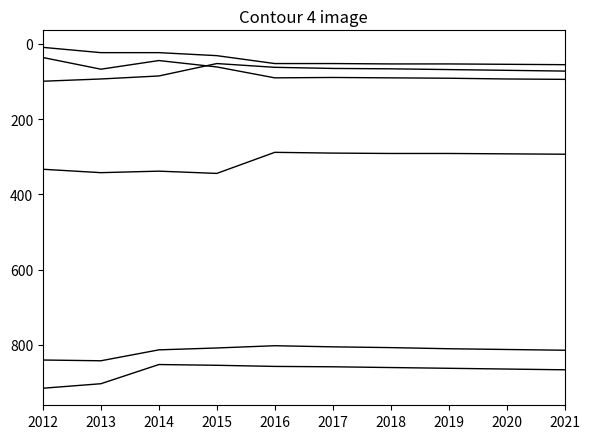

Does the chart have visible grid lines?

No